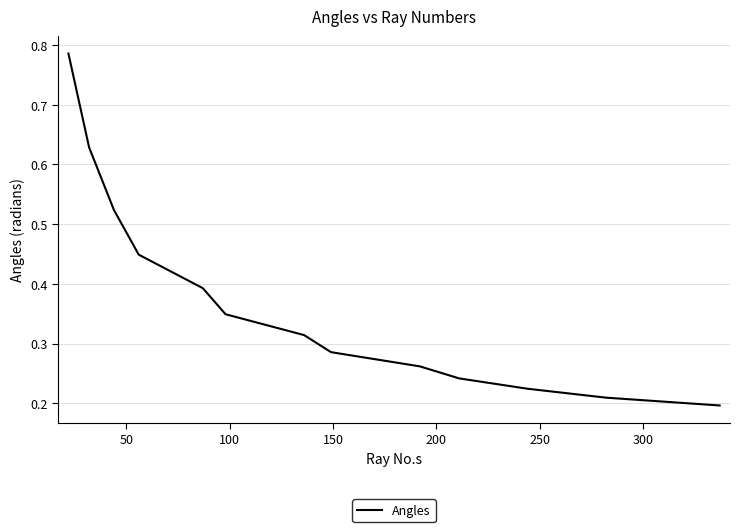

What is the minimum value shown in the chart?

0.2